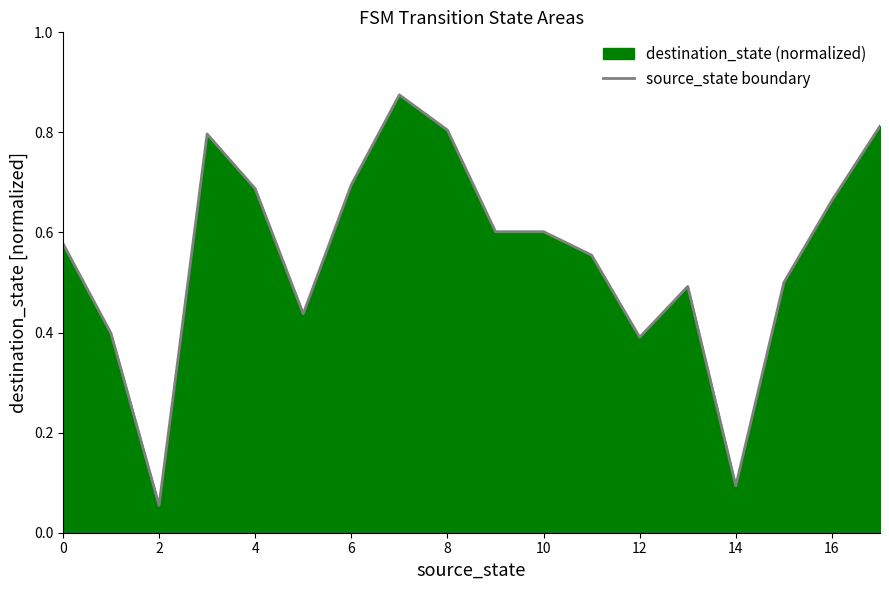

Read the value at 13.

0.5